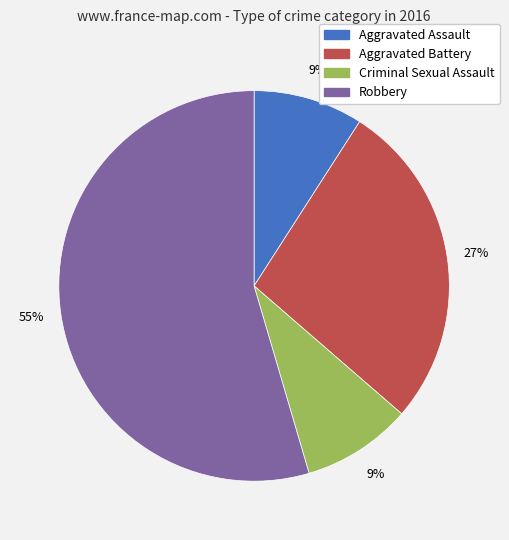

What is the largest slice in the pie chart?

Robbery